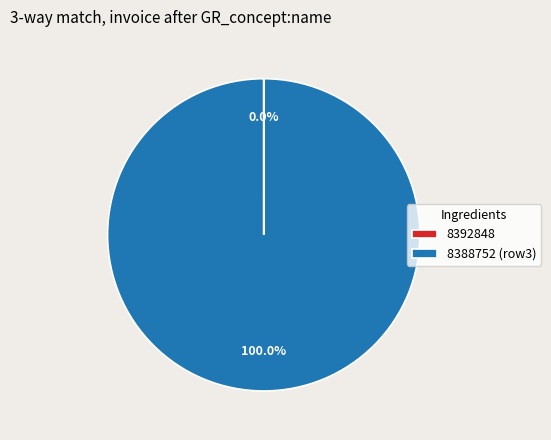

What is the majority slice?

8388752 (row3)